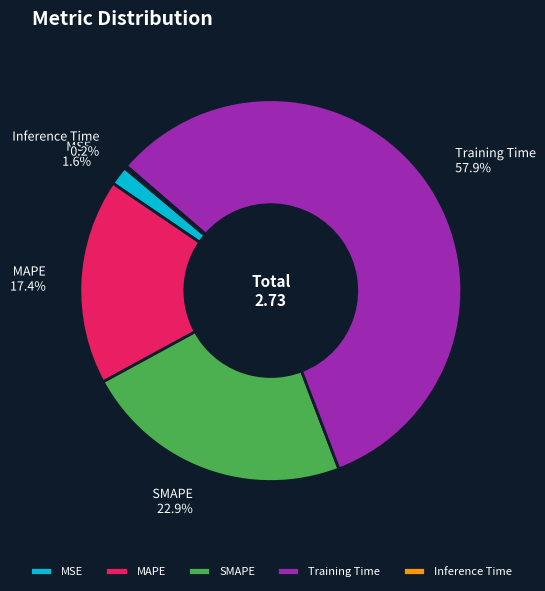

Which slice is the largest?

Training Time